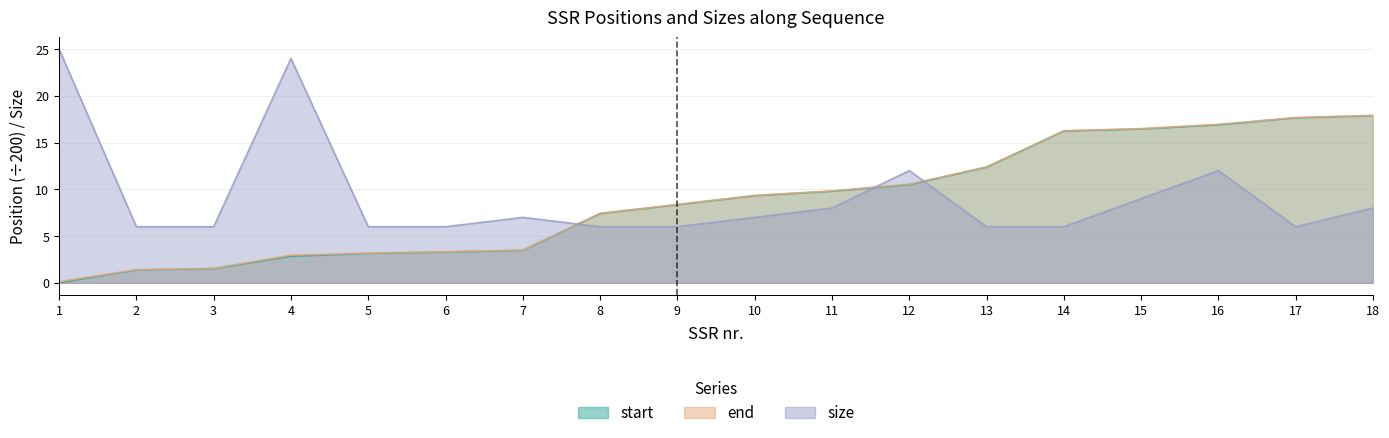

Reading left to right, list all the values displayed in this chart.

start: 0.0	1.4	1.5	2.8	3.1	3.3	3.5	7.4	8.4	9.3	9.8	10.5	12.4	16.2	16.5	16.9	17.6	17.9
end: 0.1	1.4	1.5	3.0	3.2	3.3	3.5	7.4	8.4	9.3	9.8	10.6	12.4	16.3	16.5	17.0	17.7	17.9
size: 25.0	6.0	6.0	24.0	6.0	6.0	7.0	6.0	6.0	7.0	8.0	12.0	6.0	6.0	9.0	12.0	6.0	8.0